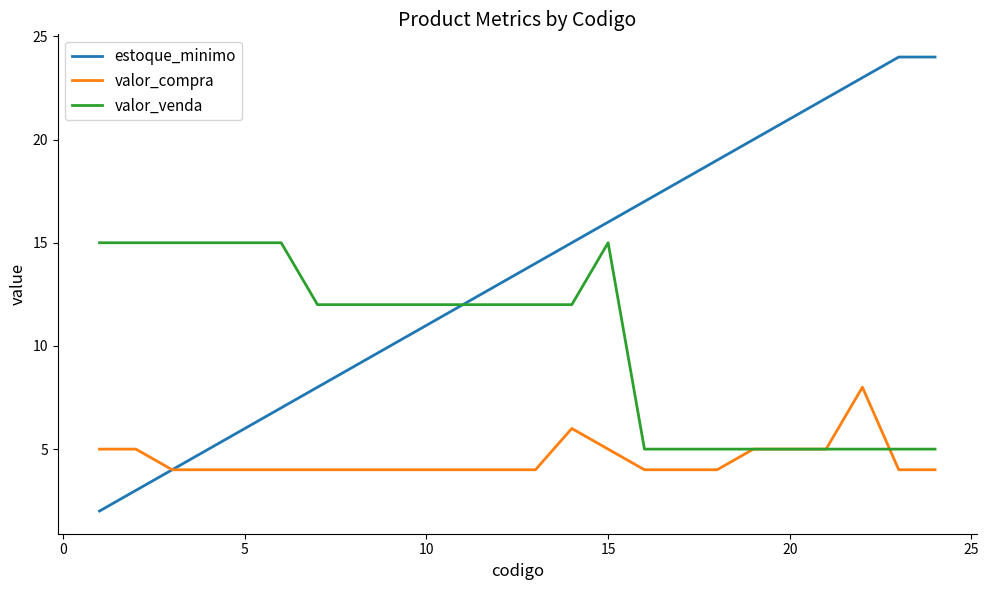

Which series has the largest total across all categories?

estoque_minimo